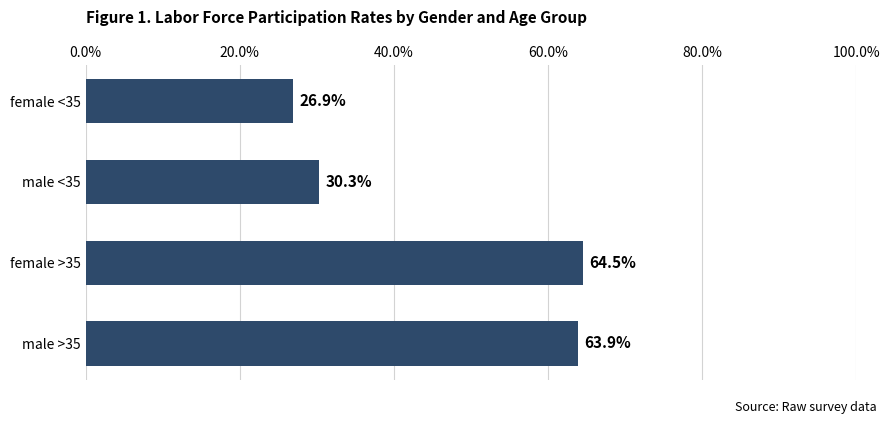

What is the average value?

46.4